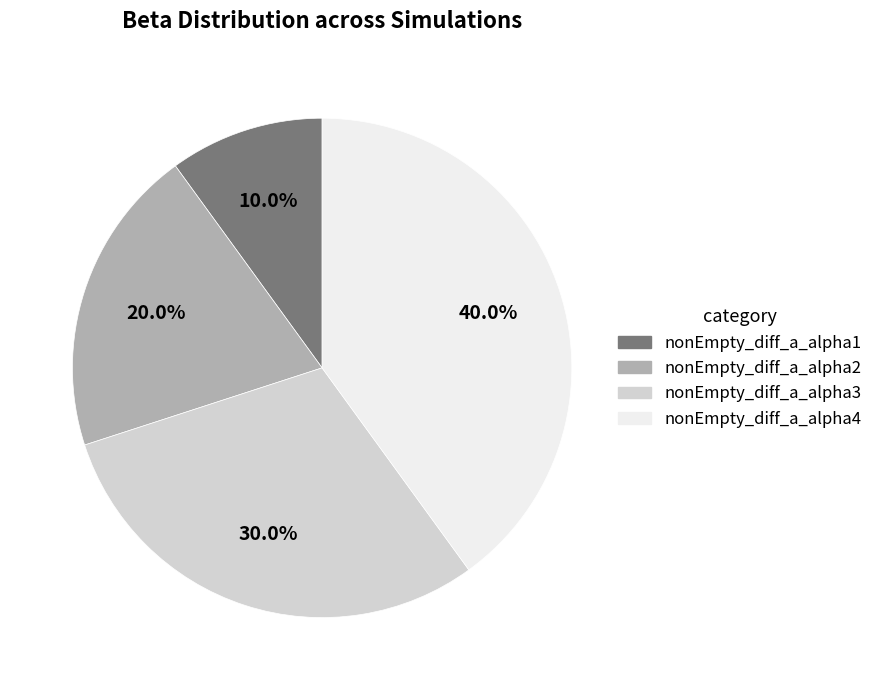

Which has a higher value, nonEmpty_diff_a_alpha3 or nonEmpty_diff_a_alpha1?

nonEmpty_diff_a_alpha3